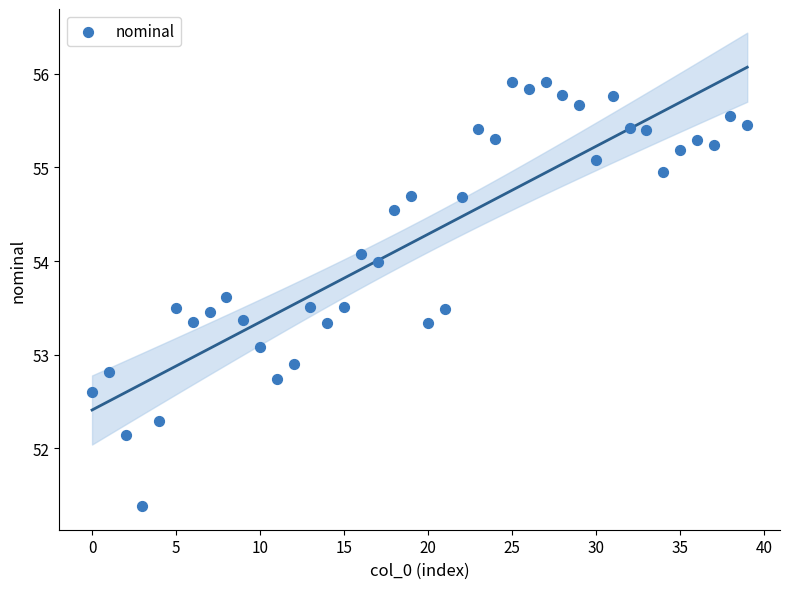

What is the range of Y values (max minus min)?

4.5